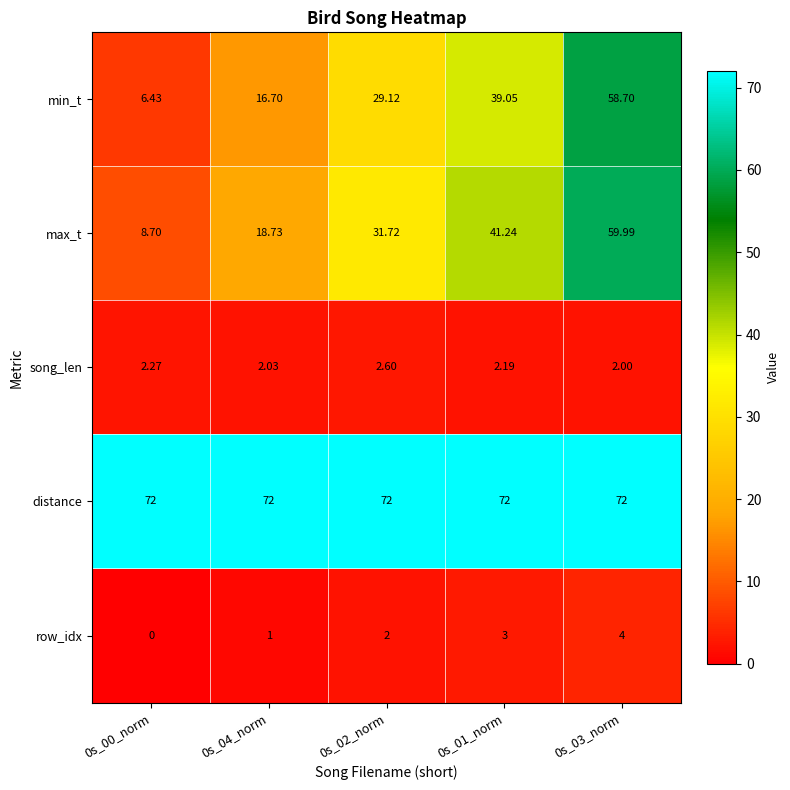

Which label corresponds to the smallest value in the chart?

0s_00_norm